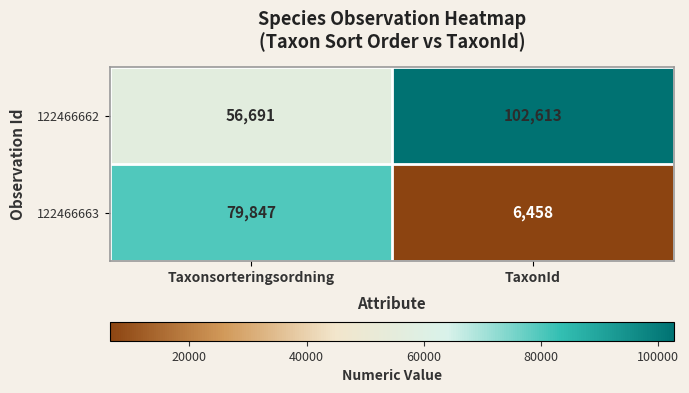

What is the sum of the 122466663 values at Taxonsorteringsordning and TaxonId?

86305